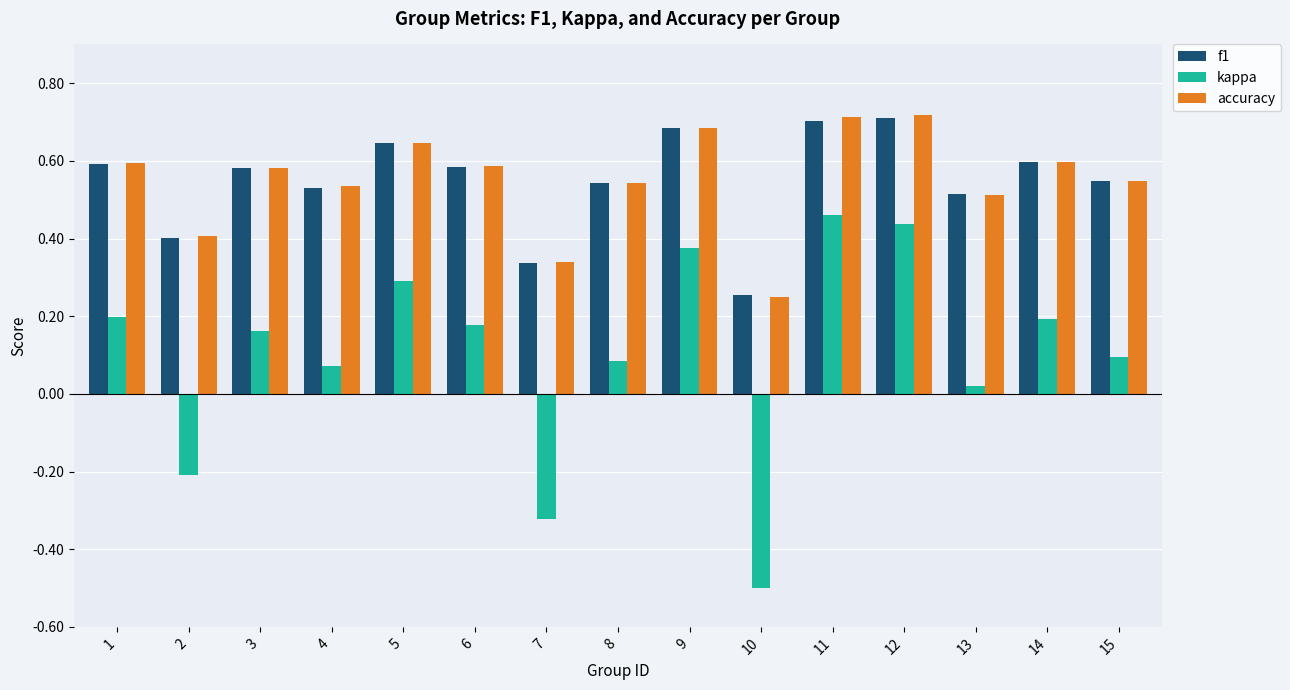

At how many categories does at least one series exceed 0?

15